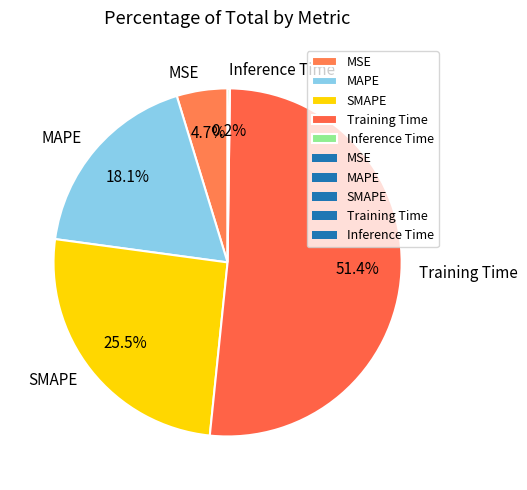

What is the largest slice in the pie chart?

Training Time